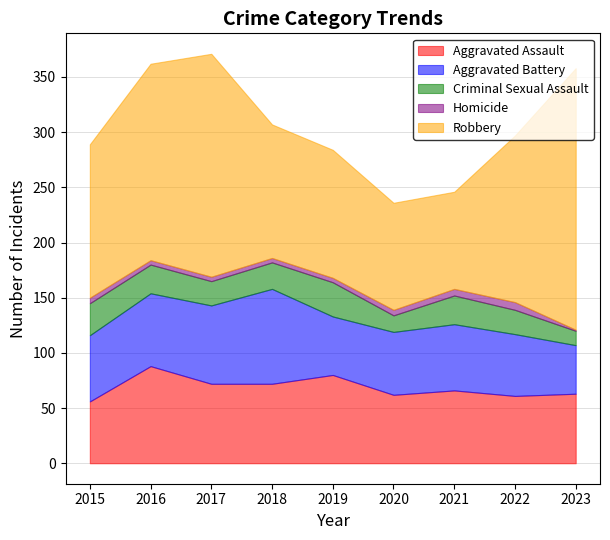

Which label corresponds to the largest value in the chart?

2023